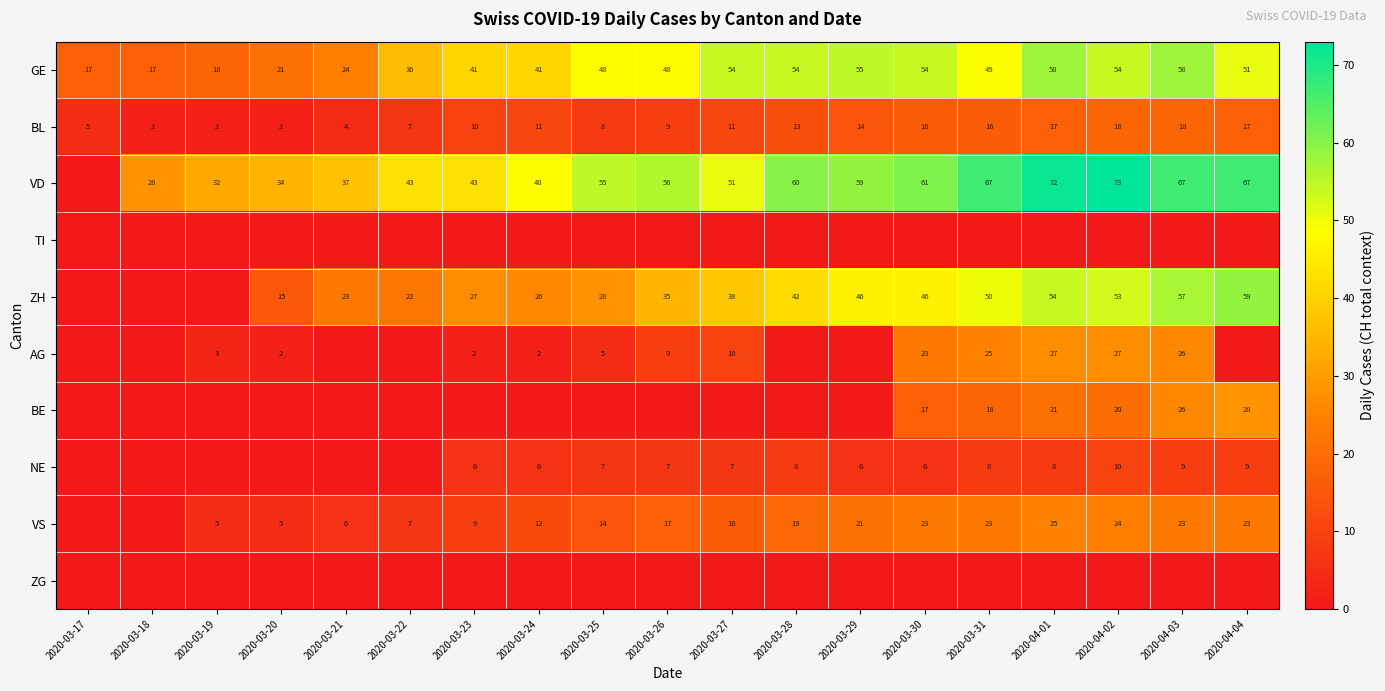

Between 2020-03-28 and 2020-03-31, which is larger?

2020-03-28